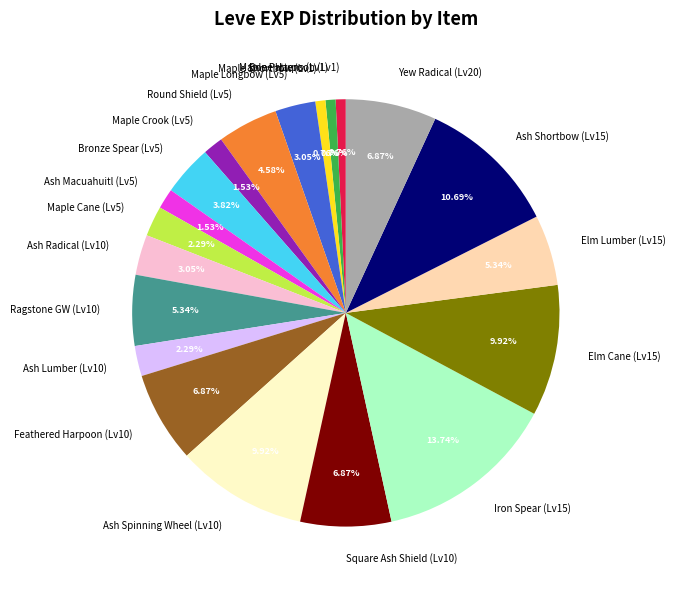

Do Square Ash Shield (Lv10) and Ash Lumber (Lv10) together represent more than half of the pie?

No